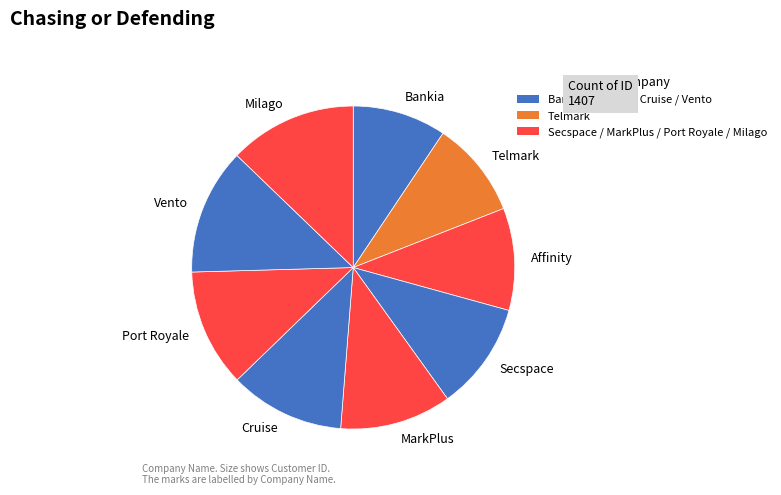

Does any single category account for the majority?

No